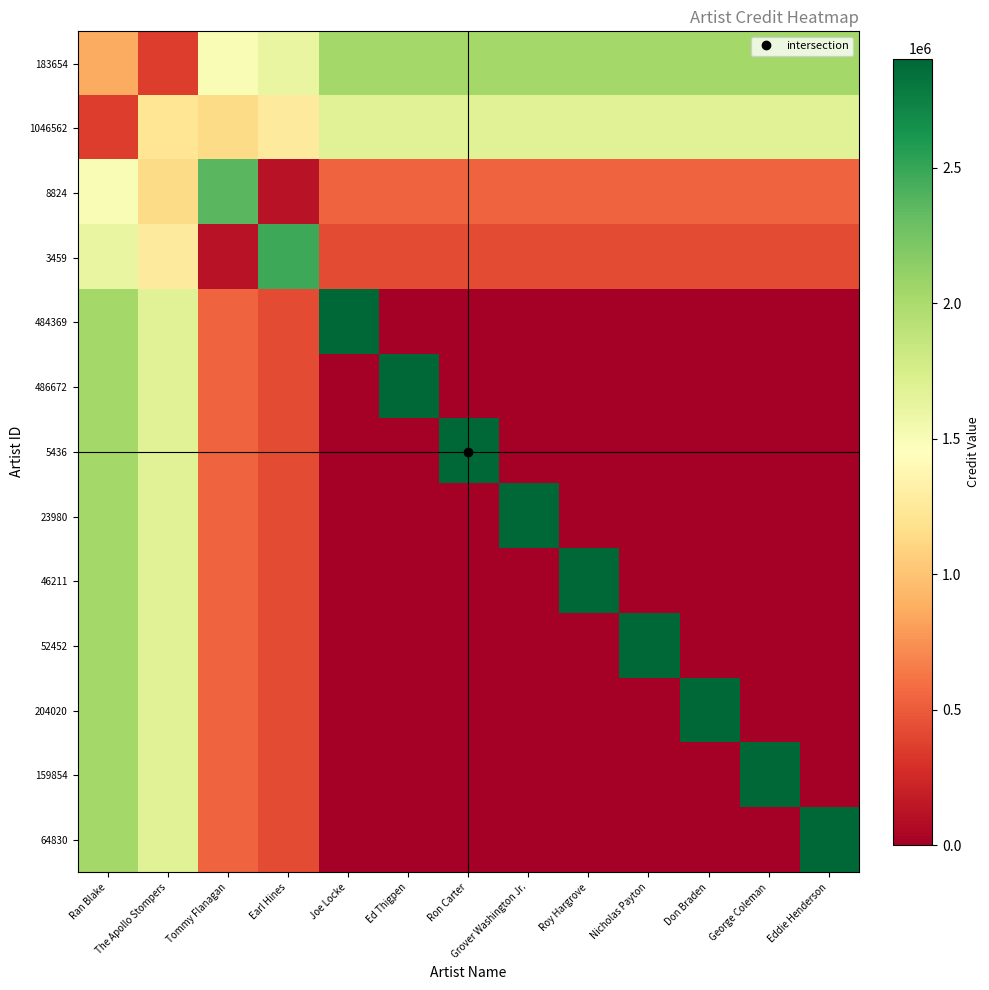

At which category does the chart reach its peak across all series?

Joe Locke